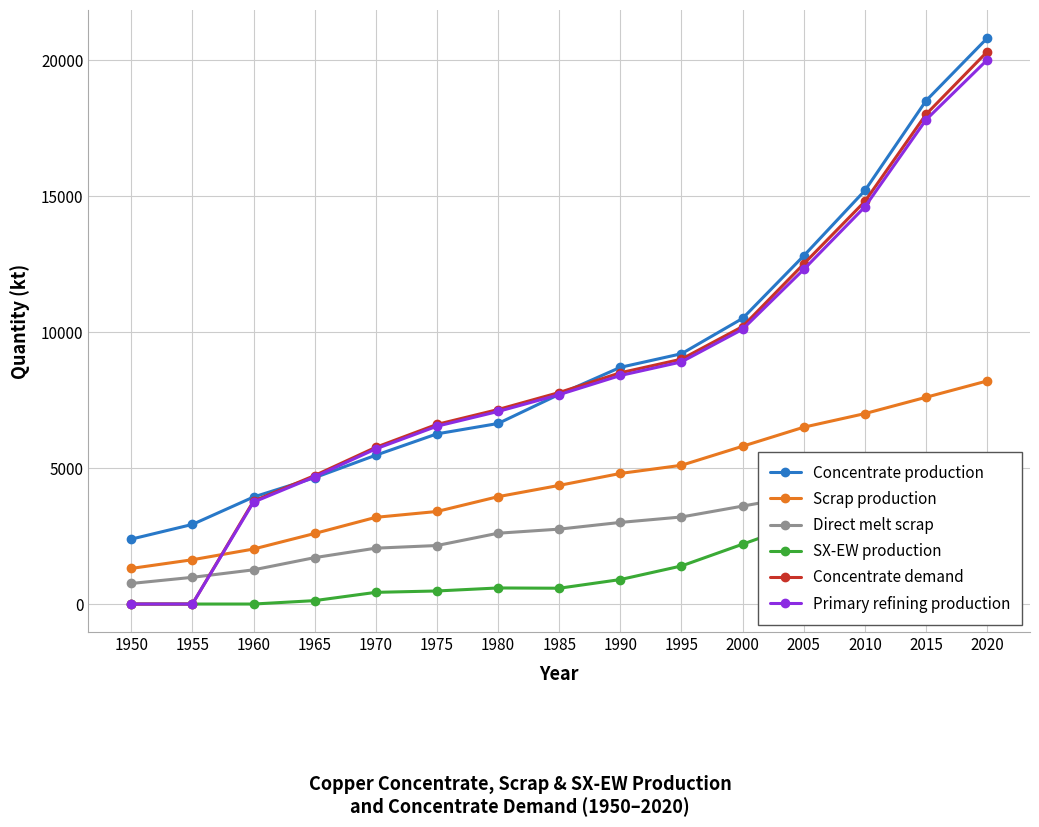

True or false: Concentrate production and Direct melt scrap cross at least once.

False